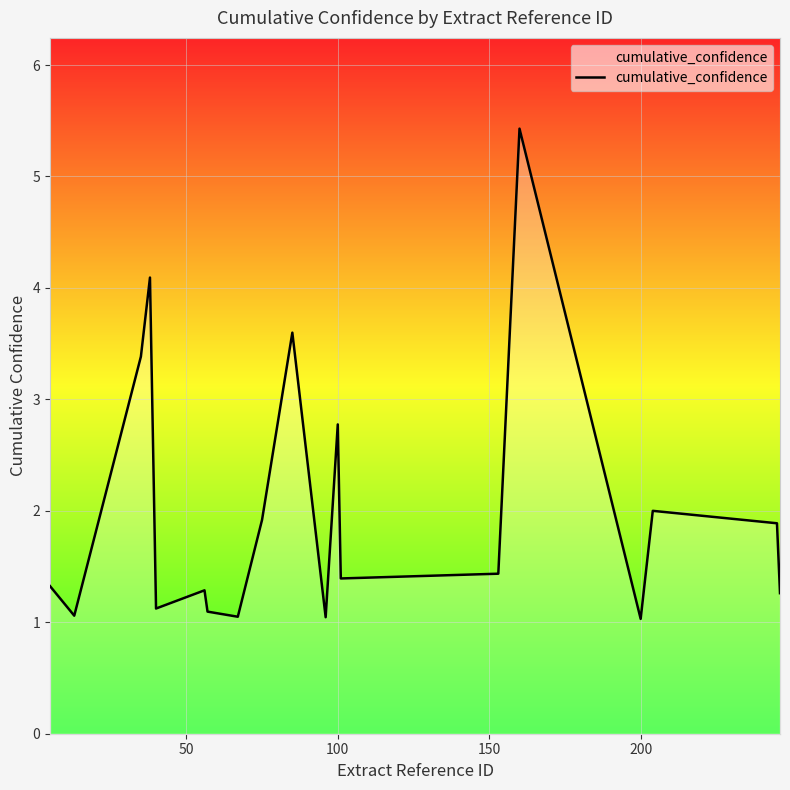

What is the difference between the maximum and minimum values?

4.4